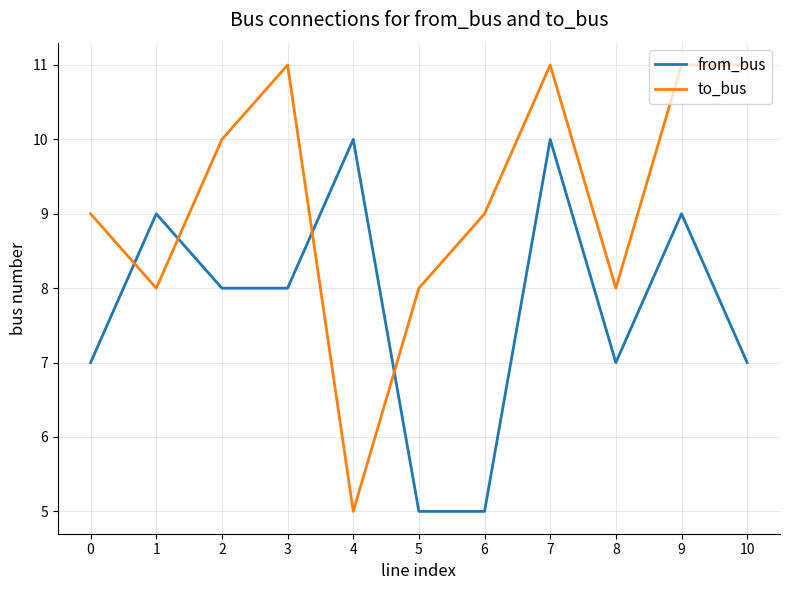

What is the greatest value displayed?

11